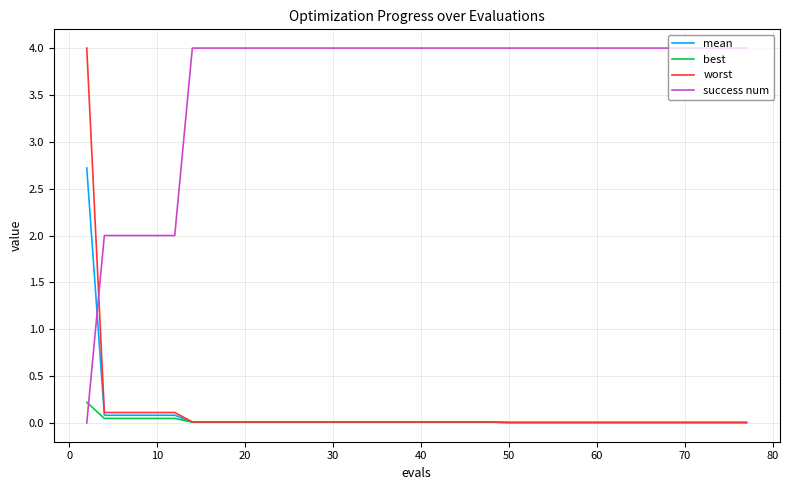

What is the maximum value for success num?

4.0